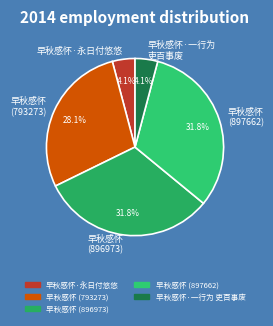

What is the ratio of the value at 早秋感怀·一行为 吏百事废 to the value at 早秋感怀·永日付悠悠?

1.0